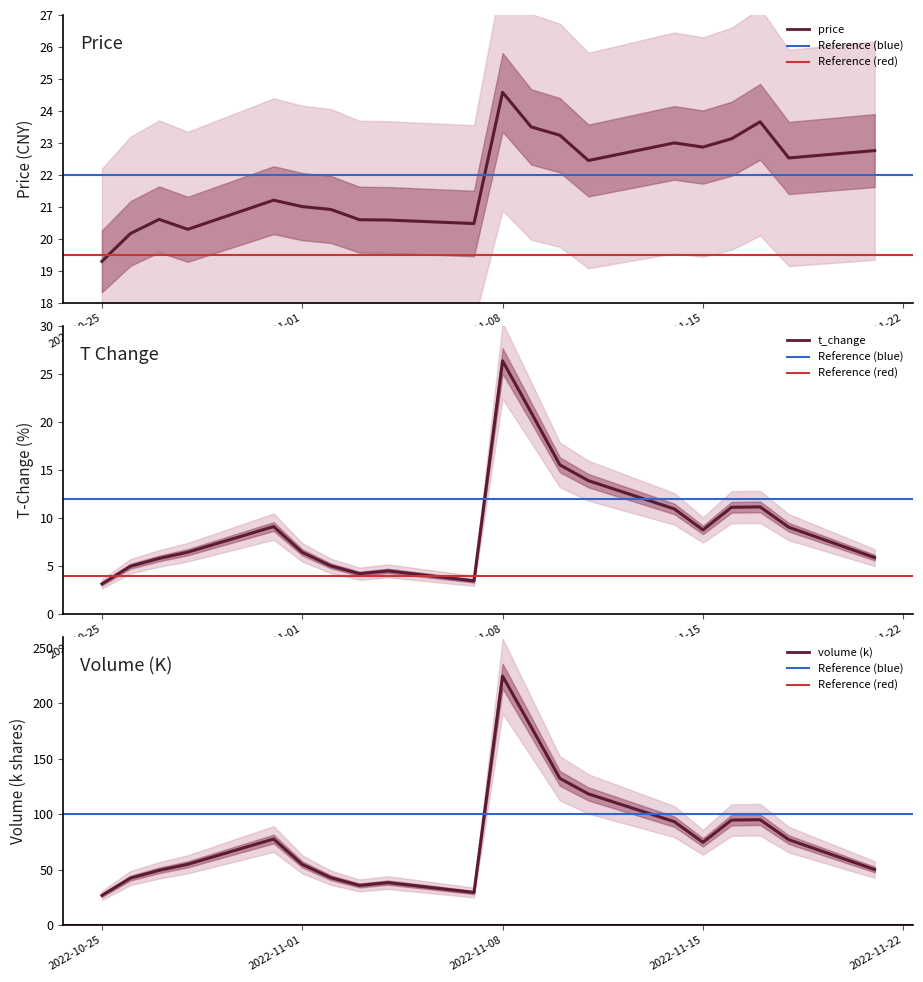

True or false: volume_scale and price cross at least once.

False